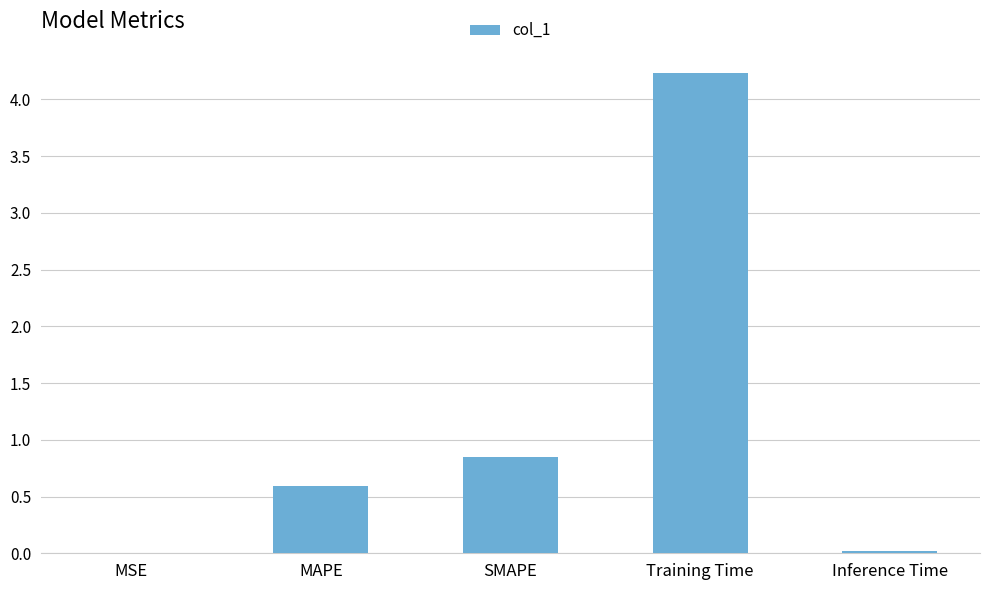

Which category has the highest value across all series?

Training Time